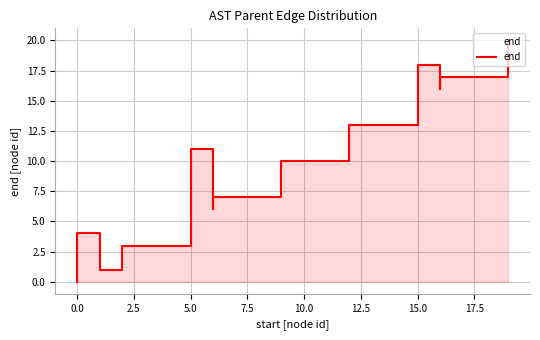

How many categories are shown in the chart?

20